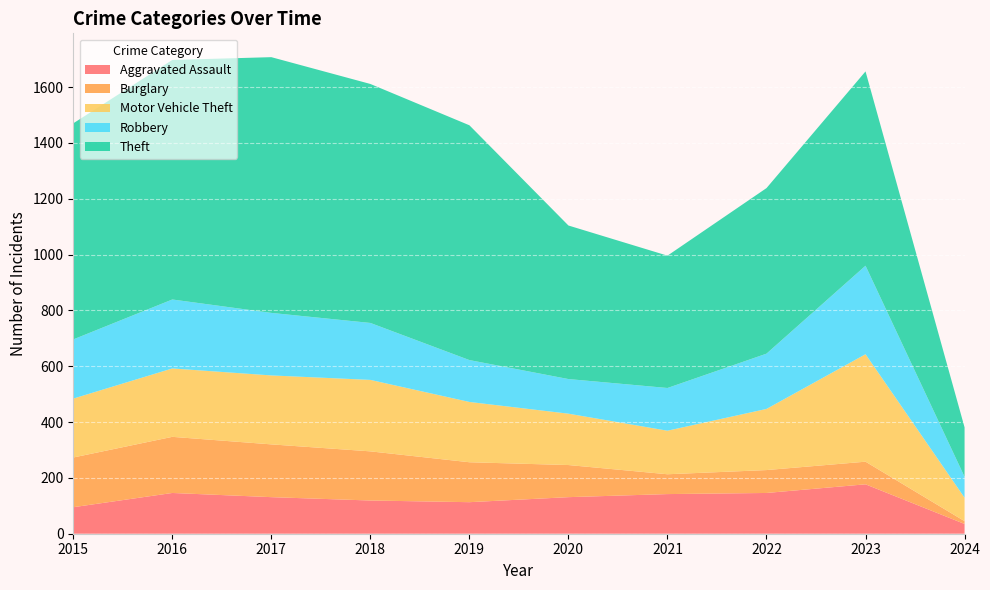

Reading left to right, list all the values displayed in this chart.

Aggravated Assault: 2015=95	2016=146	2017=131	2018=119	2019=113	2020=131	2021=142	2022=146	2023=177	2024=35
Burglary: 2015=178	2016=201	2017=189	2018=176	2019=143	2020=115	2021=71	2022=82	2023=81	2024=10
Motor Vehicle Theft: 2015=211	2016=245	2017=247	2018=256	2019=216	2020=184	2021=156	2022=219	2023=385	2024=84
Robbery: 2015=212	2016=247	2017=224	2018=204	2019=150	2020=124	2021=153	2022=198	2023=317	2024=75
Theft: 2015=774	2016=858	2017=916	2018=856	2019=841	2020=550	2021=474	2022=593	2023=696	2024=177